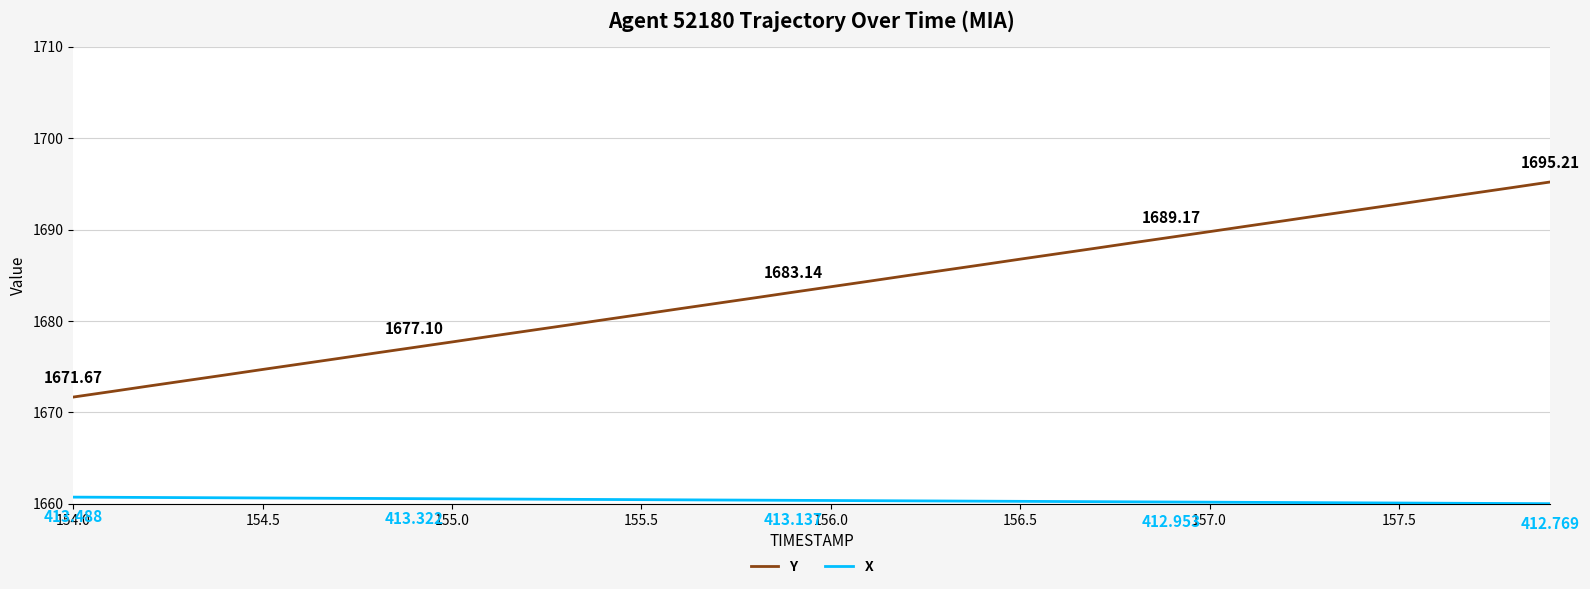

How many lines are shown in the chart?

2